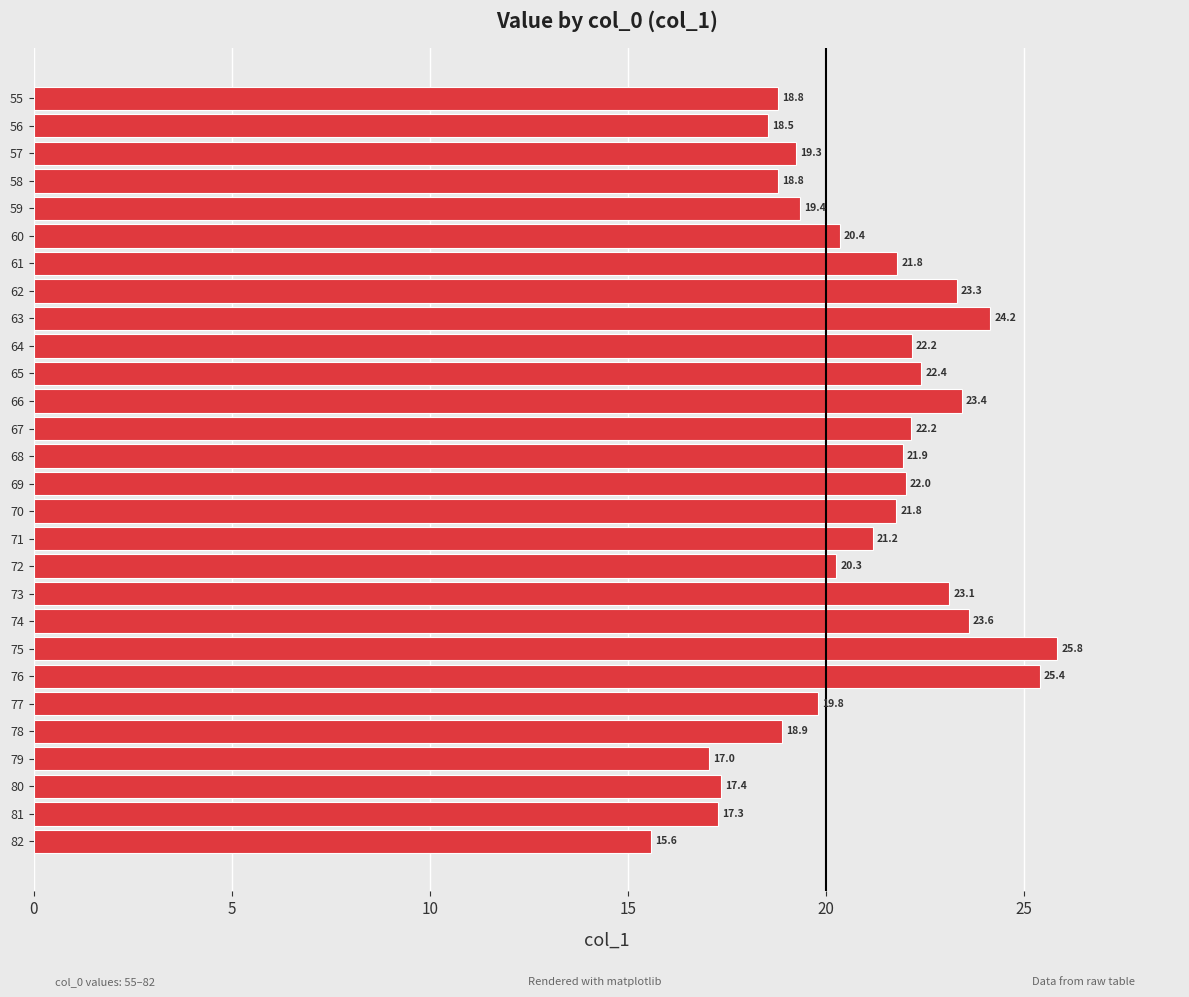

At which label is the value closest to 20?

77